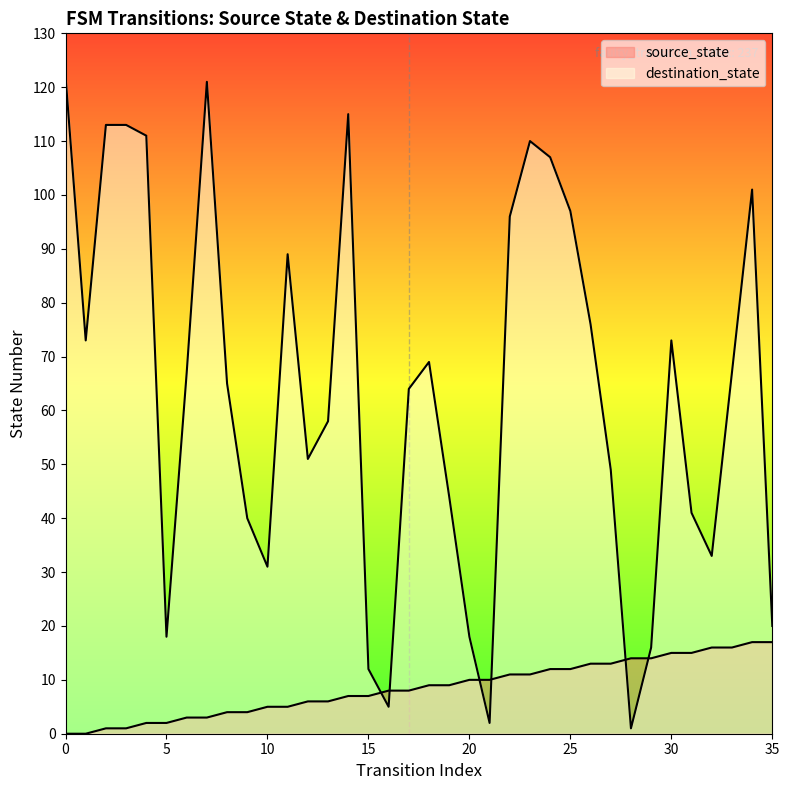

Count the number of categories in the chart.

36